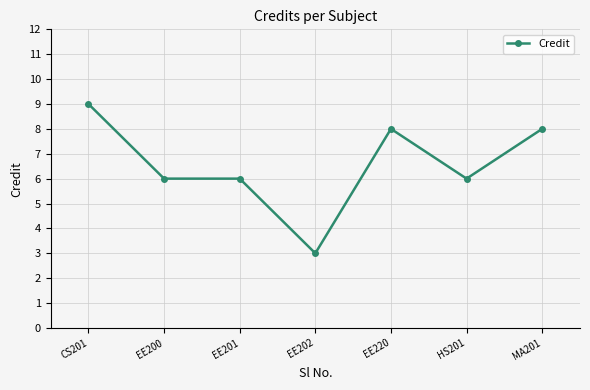

What is the maximum value shown in the chart?

9